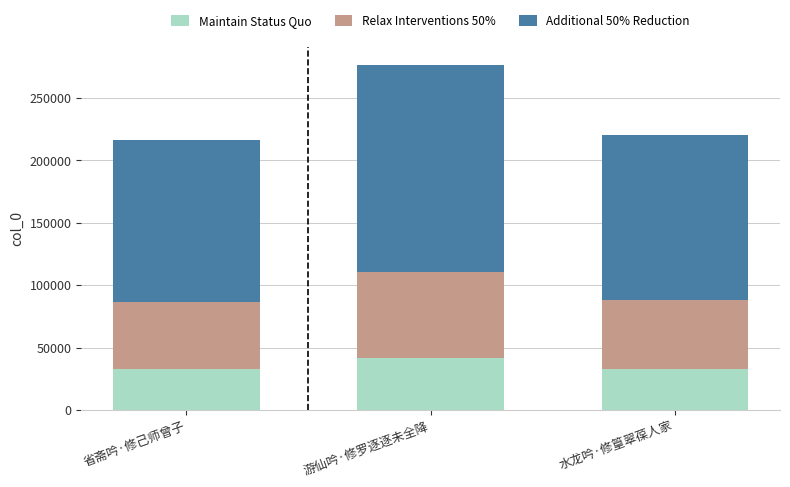

How many values in the Maintain Status Quo series exceed 33050?

2